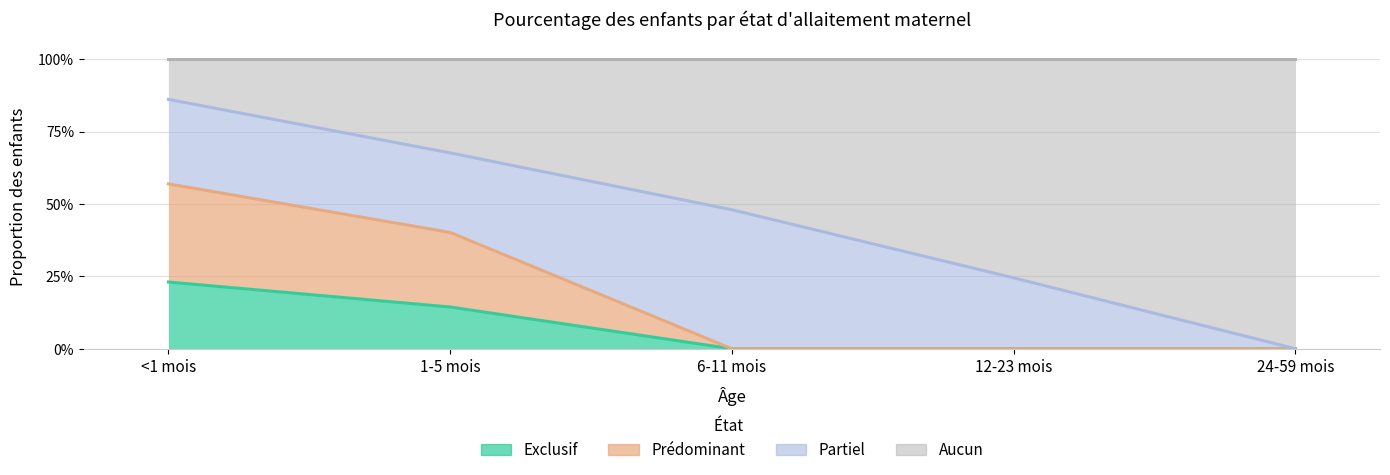

At which category is the sum across all series the highest?

<1 mois